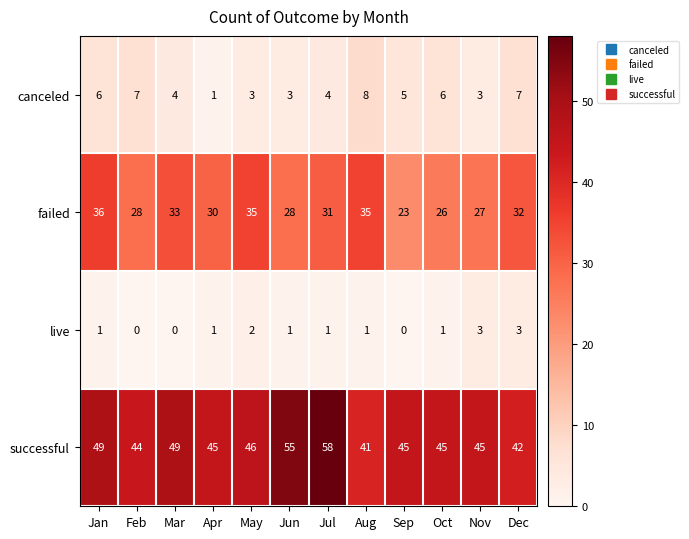

What is the difference between the highest and lowest values at May?

44